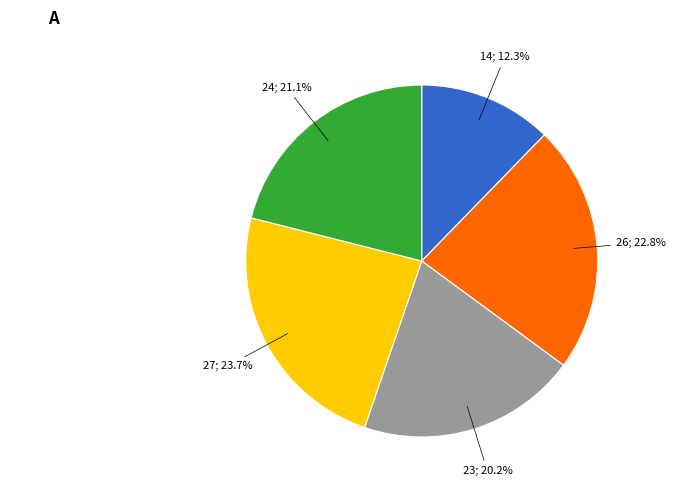

Is there a majority slice in this chart?

No